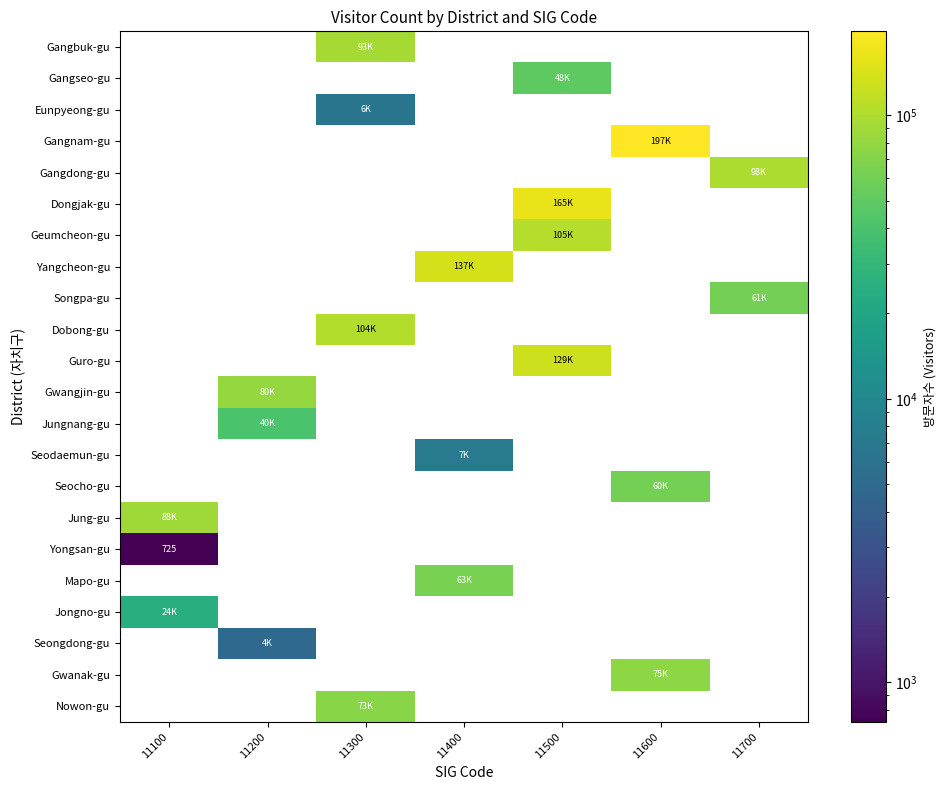

What is the highest value of the Gangbuk-gu series?

93228